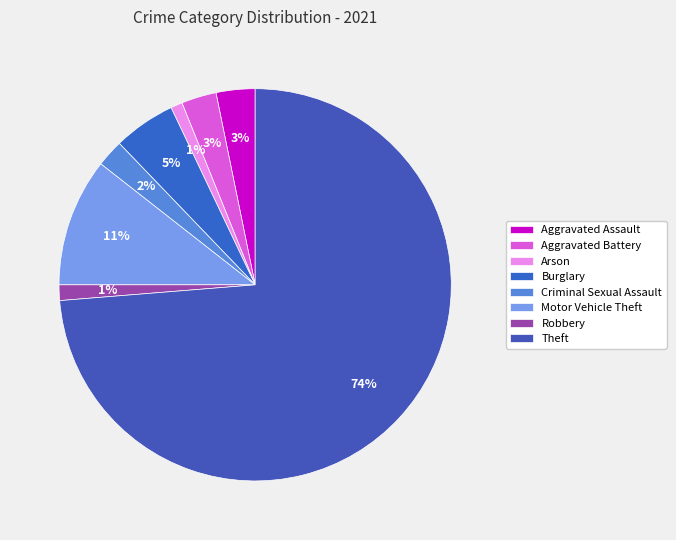

What percentage is the Theft slice, to the nearest percent?

74%